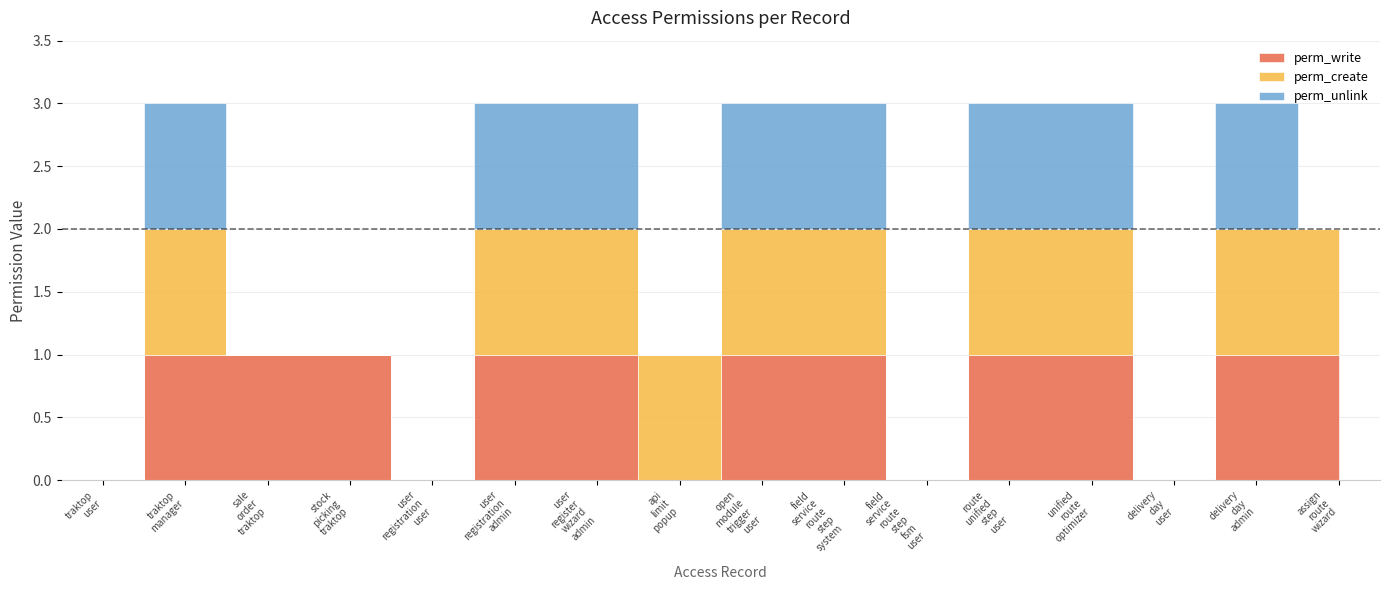

Reading left to right, transcribe all the data shown in this chart.

perm_write: 0	1	1	1	0	1	1	0	1	1	0	1	1	0	1	1
perm_create: 0	1	0	0	0	1	1	1	1	1	0	1	1	0	1	1
perm_unlink: 0	1	0	0	0	1	1	0	1	1	0	1	1	0	1	0